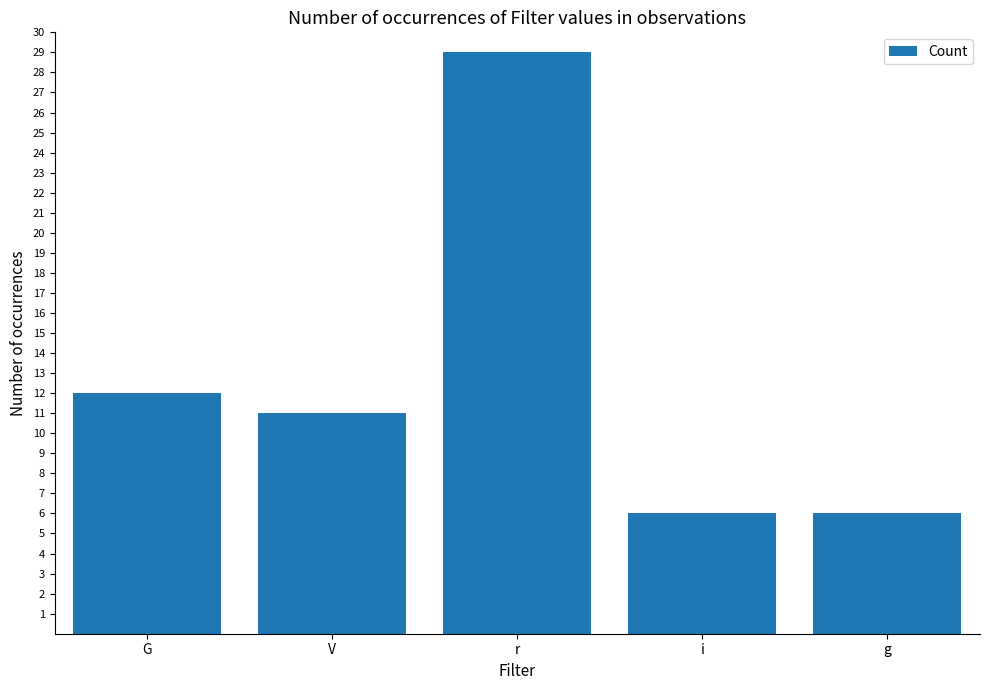

What is the label of the 5th bar from the right?

G